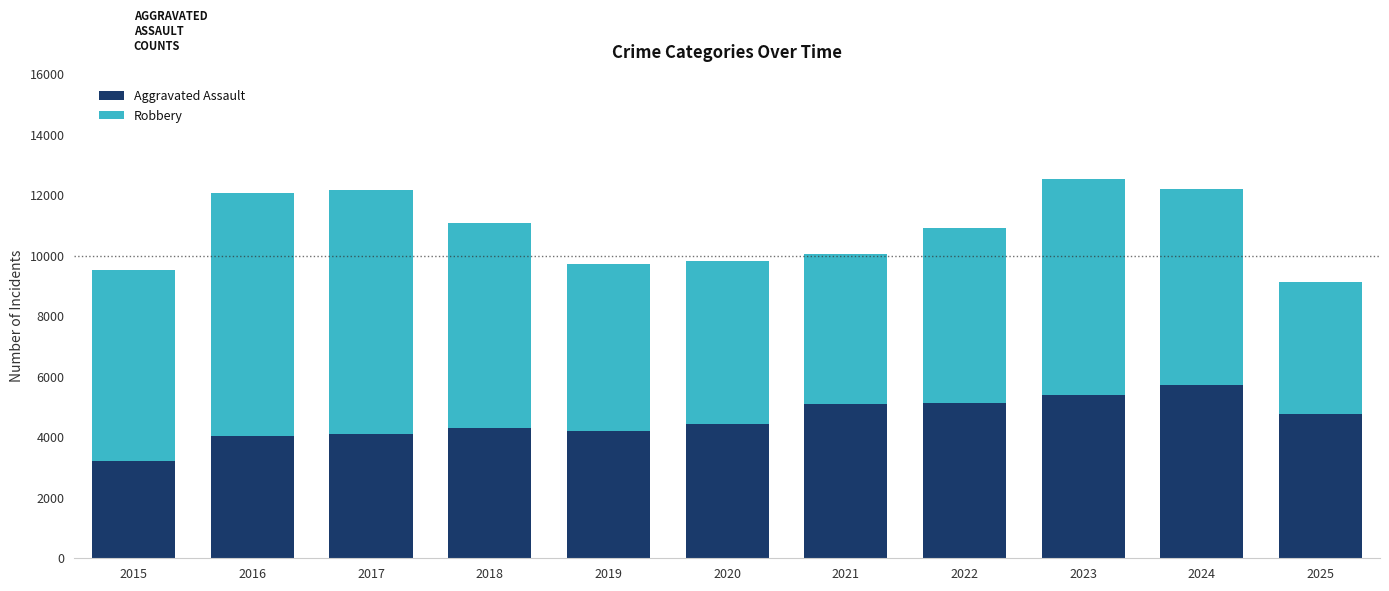

Does the chart contain any negative values?

No